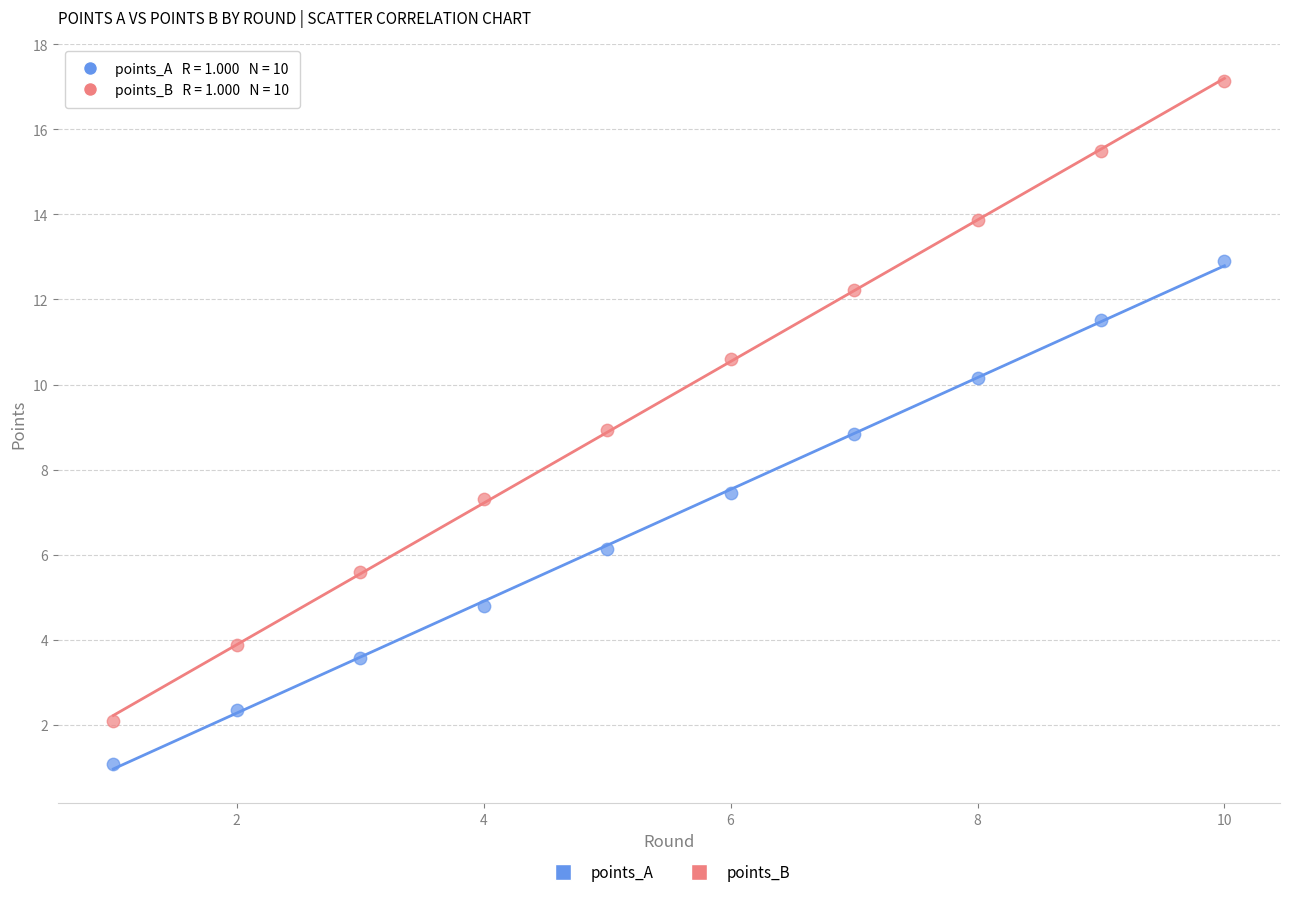

What are all the series names shown in the legend?

points_A, points_B